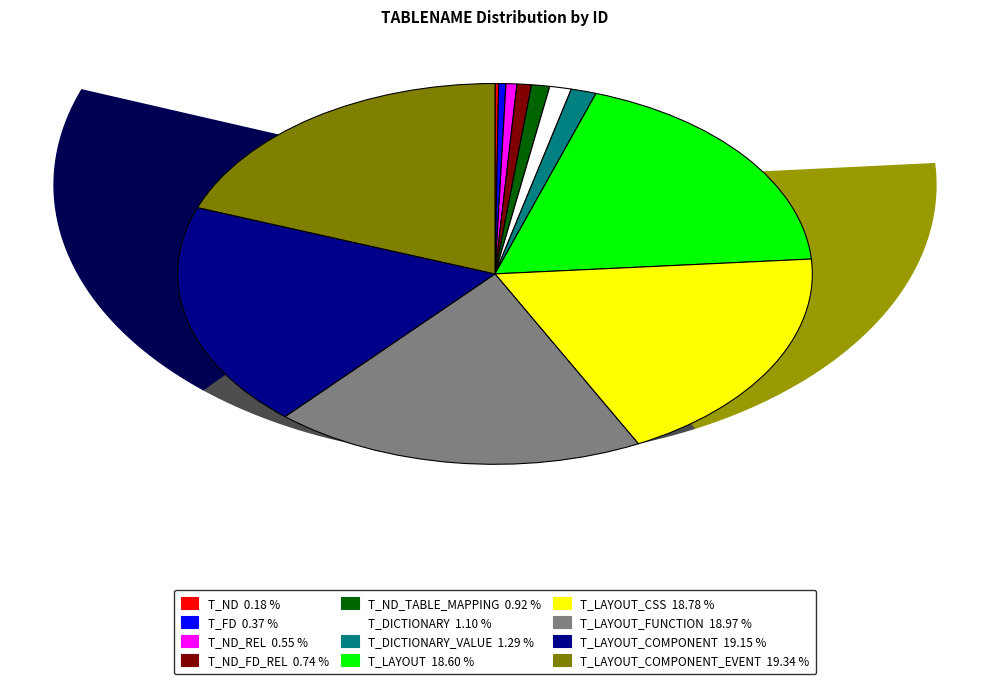

Which has a higher value, T_LAYOUT_CSS 18.78 % or T_DICTIONARY 1.10 %?

T_LAYOUT_CSS 18.78 %